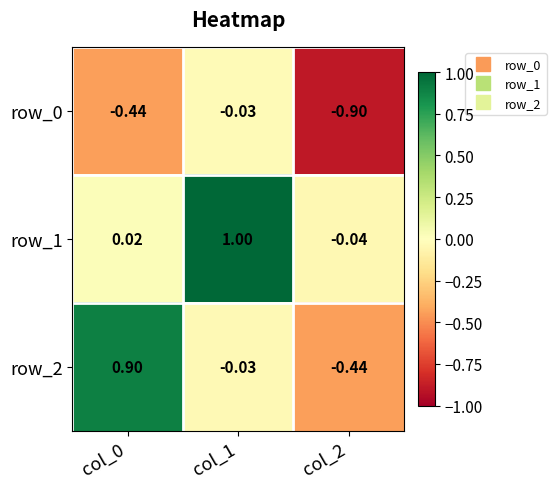

Is the value of row_2 at col_1 greater than the value of row_0 at col_2?

Yes